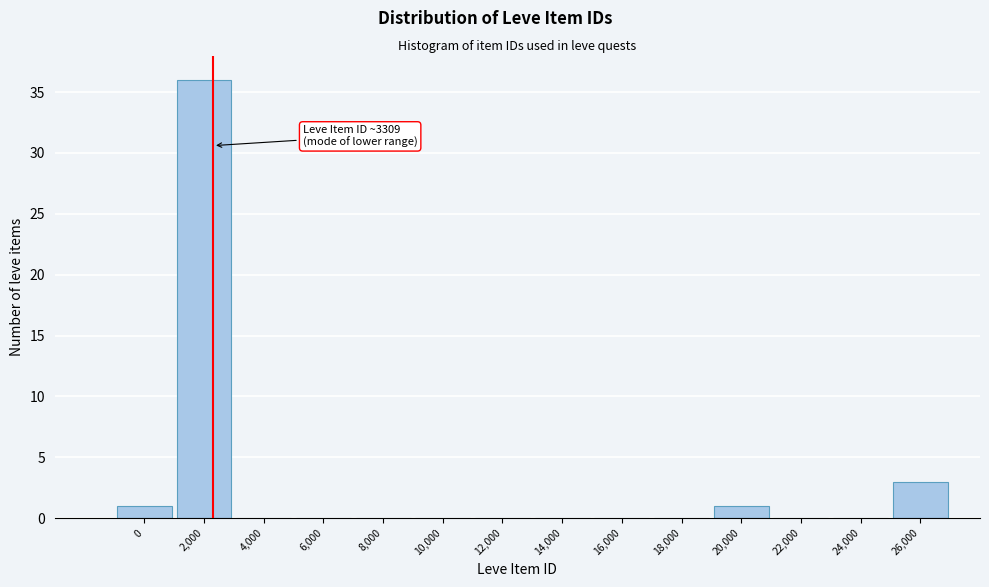

Reading left to right, what are all the values shown in this chart?

0=1	2,000=36	4,000=0	6,000=0	8,000=0	10,000=0	12,000=0	14,000=0	16,000=0	18,000=0	20,000=1	22,000=0	24,000=0	26,000=3